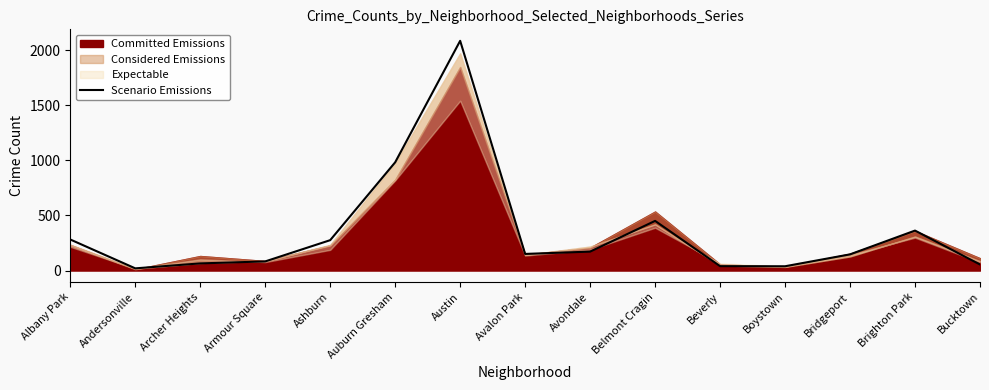

Rank the categories by value from highest to lowest.

Austin, Auburn Gresham, Belmont Cragin, Brighton Park, Albany Park, Ashburn, Avondale, Avalon Park, Bridgeport, Armour Square, Archer Heights, Bucktown, Beverly, Boystown, Andersonville